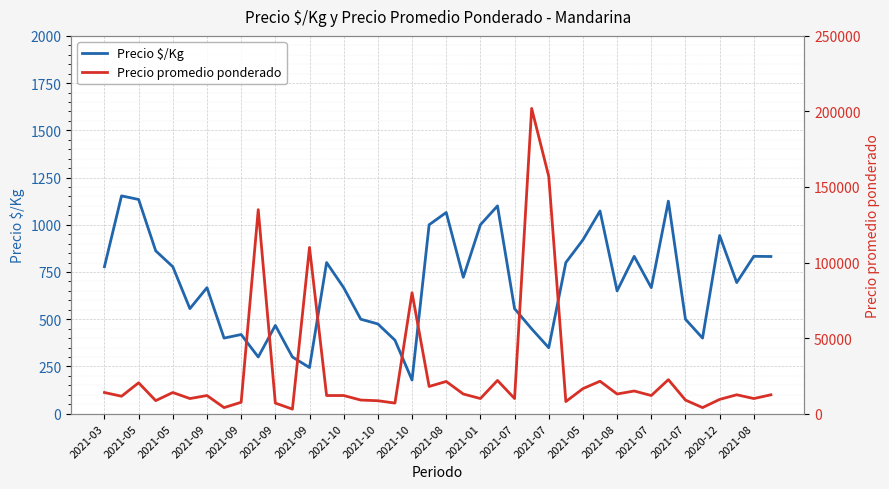

Count the number of categories in the chart.

40